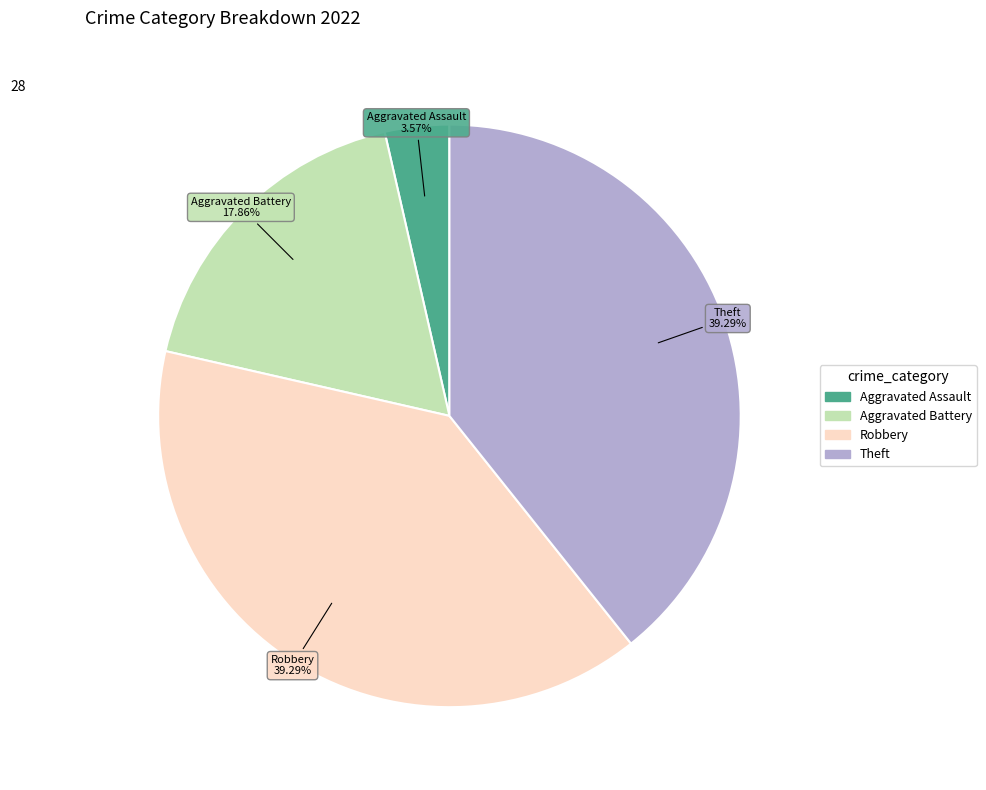

Is there a majority slice in this chart?

No